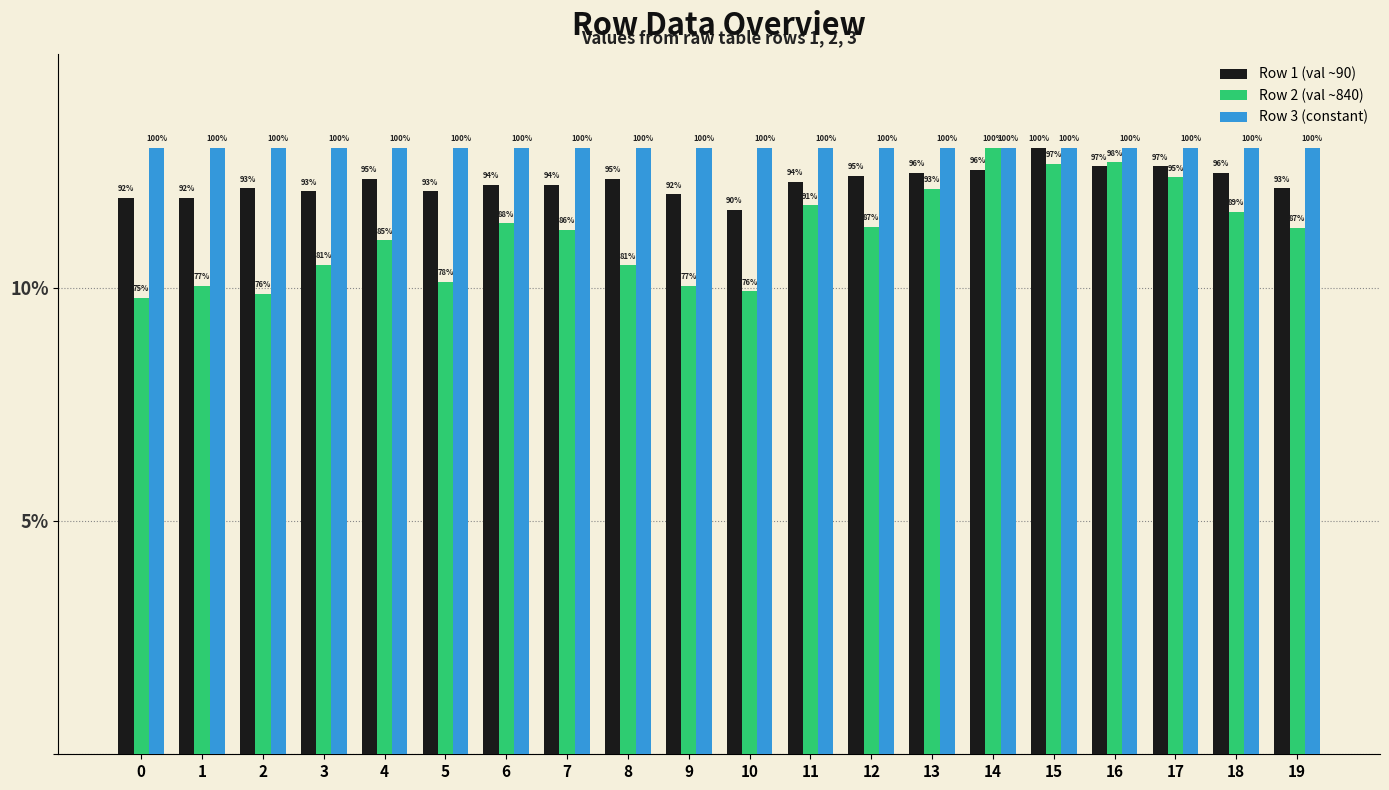

Does the chart contain any negative values?

No